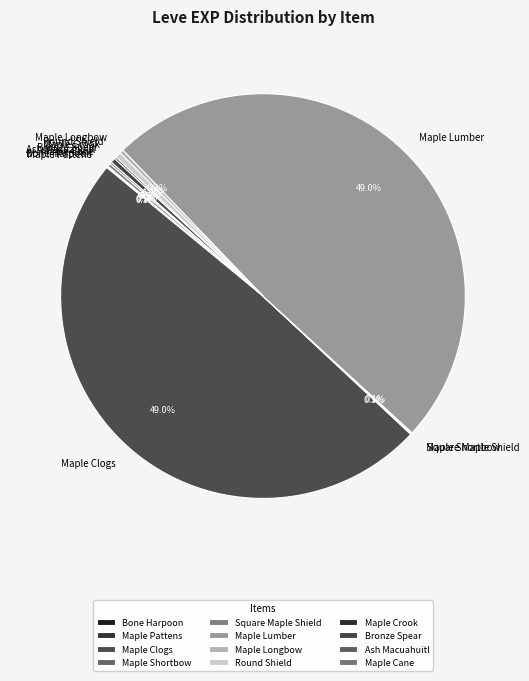

Which has a higher value, Bronze Spear or Maple Clogs?

Maple Clogs